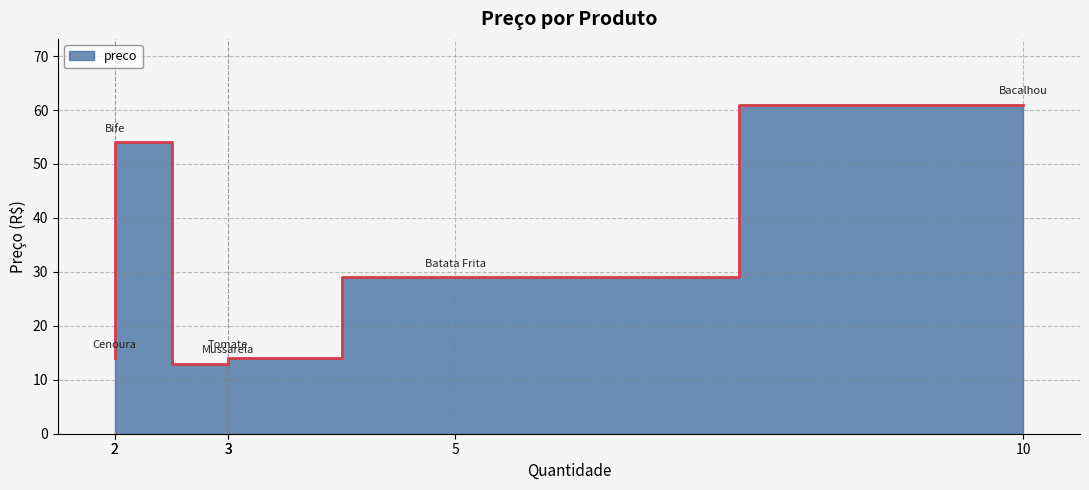

What is the label of the 4th point from the right?

Mussarela